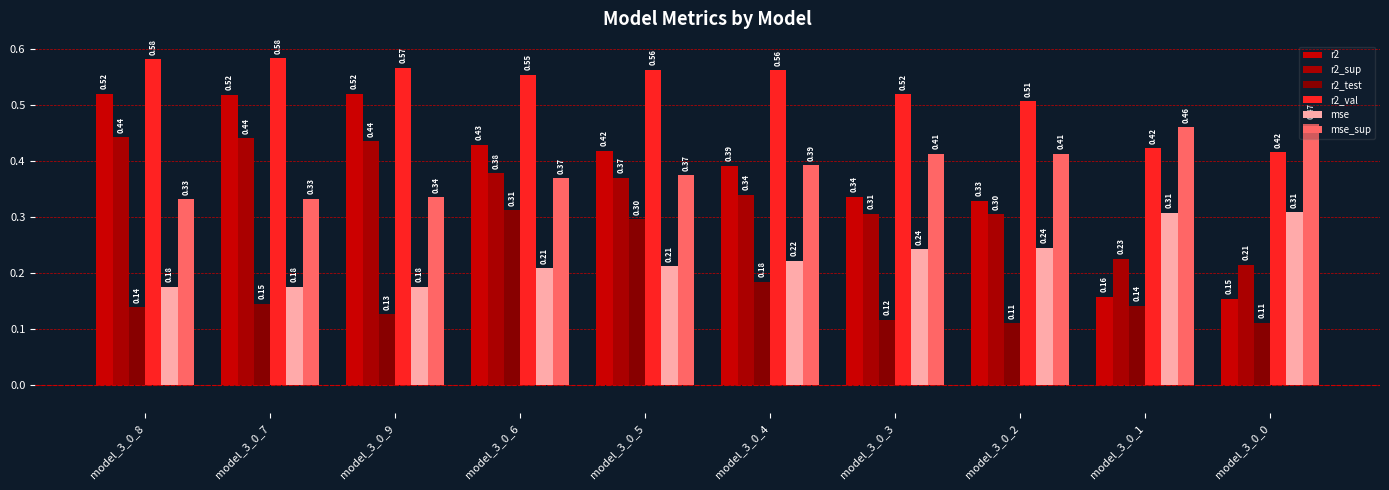

How many series are shown in this chart?

6